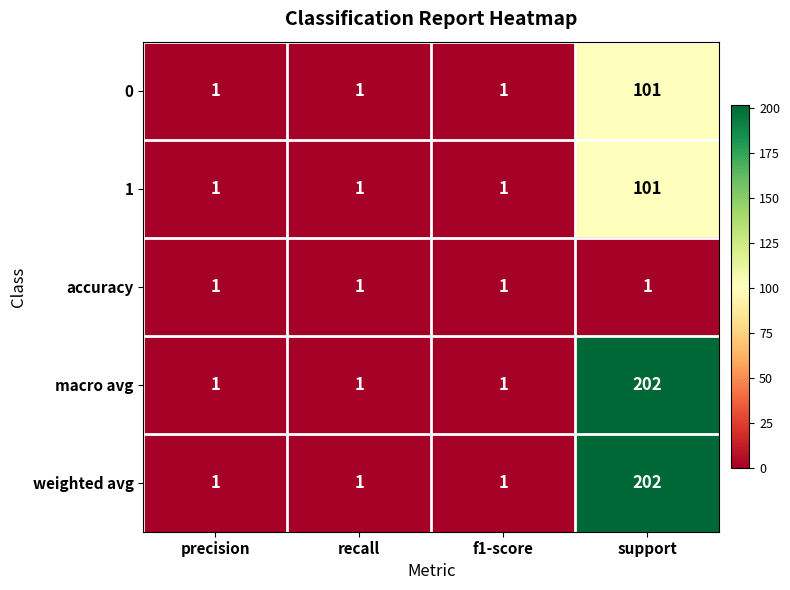

Reading left to right, transcribe all the data shown in this chart.

0: precision=1	recall=1	f1-score=1	support=101
1: precision=1	recall=1	f1-score=1	support=101
accuracy: precision=1	recall=1	f1-score=1	support=1
macro avg: precision=1	recall=1	f1-score=1	support=202
weighted avg: precision=1	recall=1	f1-score=1	support=202